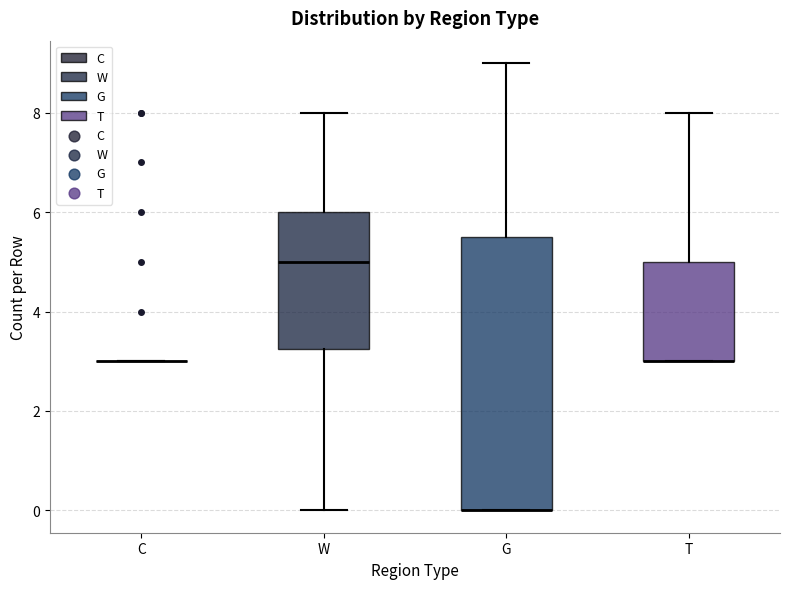

Reading left to right, read every box against the y-axis: the position of its median line, the range the box covers, and the ends of its whiskers. The values are not printed on the chart, so give them approximately, as read against the axis.

C: box collapsed to a line at 3.0, whiskers 3.0 to 3.0
W: median 5.0, box 3.2 to 6.0, whiskers 0.0 to 8.0
G: median 0.0 (drawn on the box's lower edge), box 0.0 to 5.6, whiskers 0.0 to 9.0
T: median 3.0 (drawn on the box's lower edge), box 3.0 to 5.0, whiskers 3.0 to 8.0